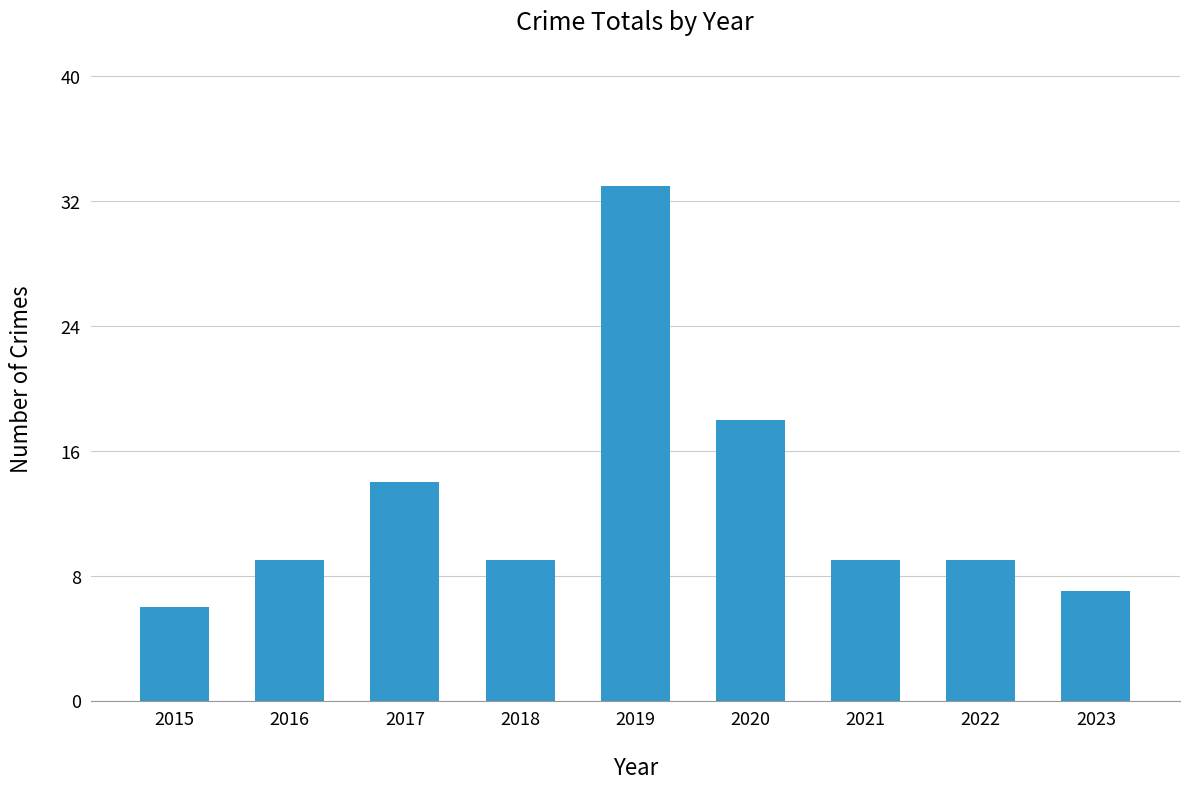

Where is the data nearest to the value 19?

2020